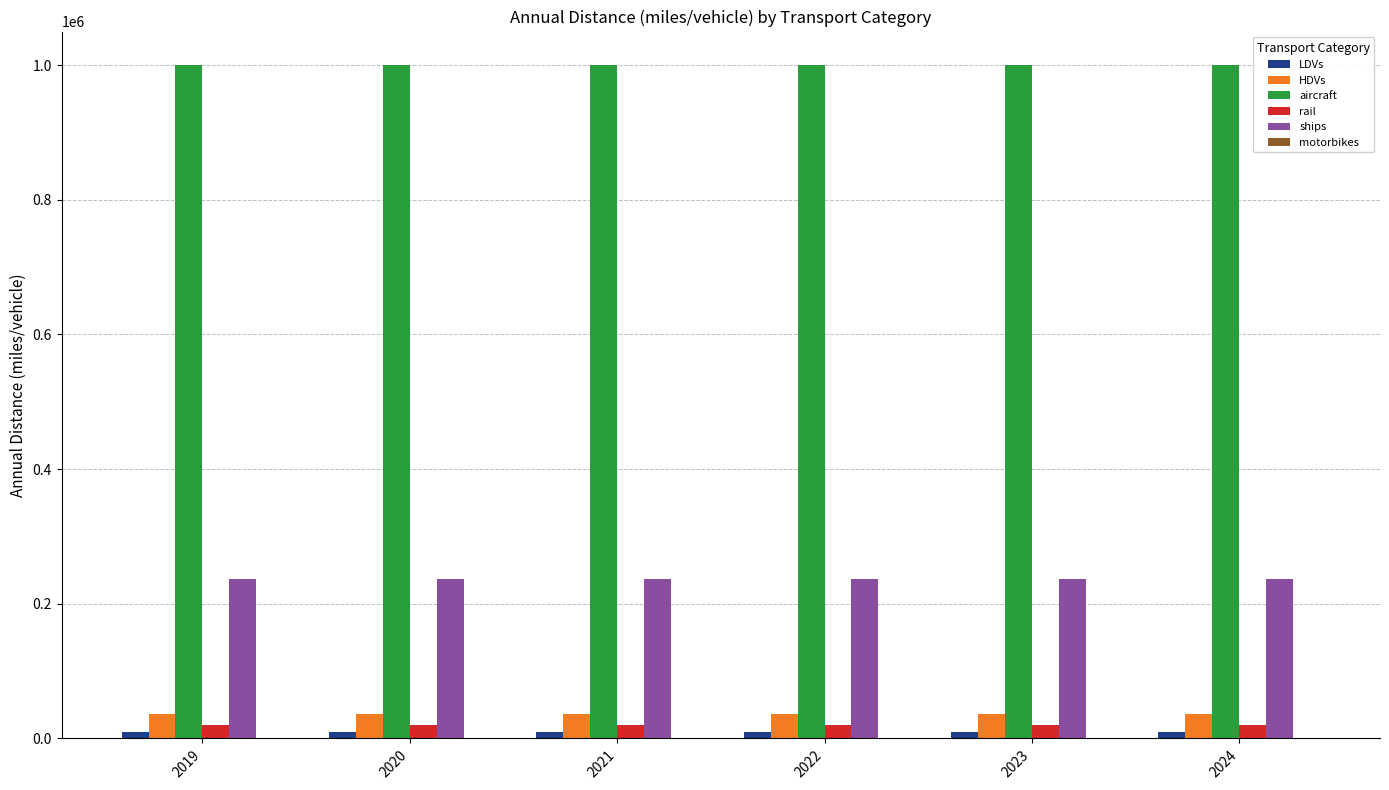

The value of ships at 2019 is 421208.8. True or false?

False